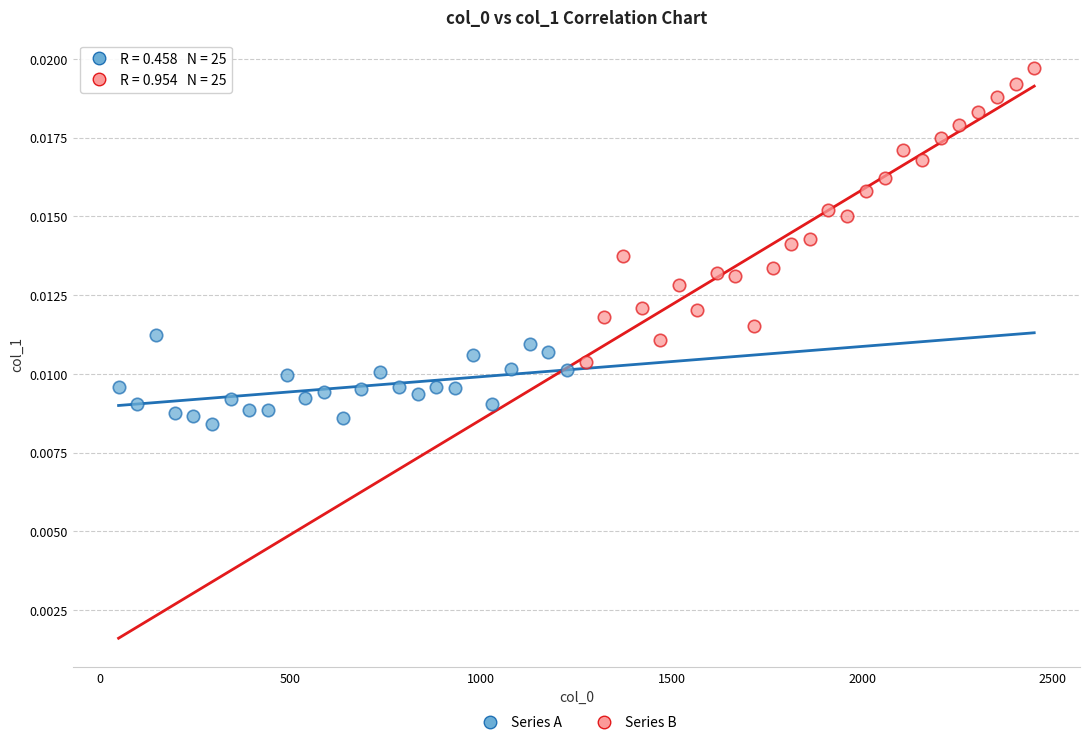

Which series has the largest Y range (max minus min)?

Series B